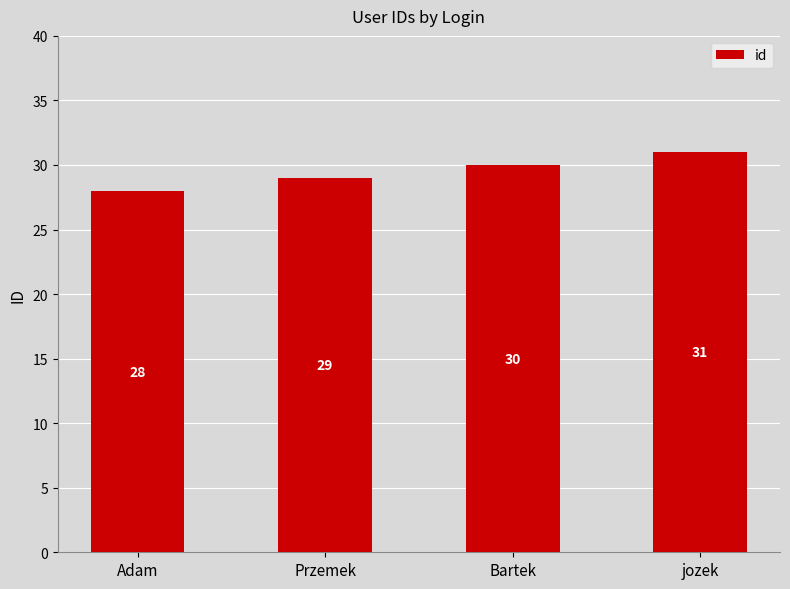

Reading left to right, transcribe all the data shown in this chart.

Adam=28	Przemek=29	Bartek=30	jozek=31